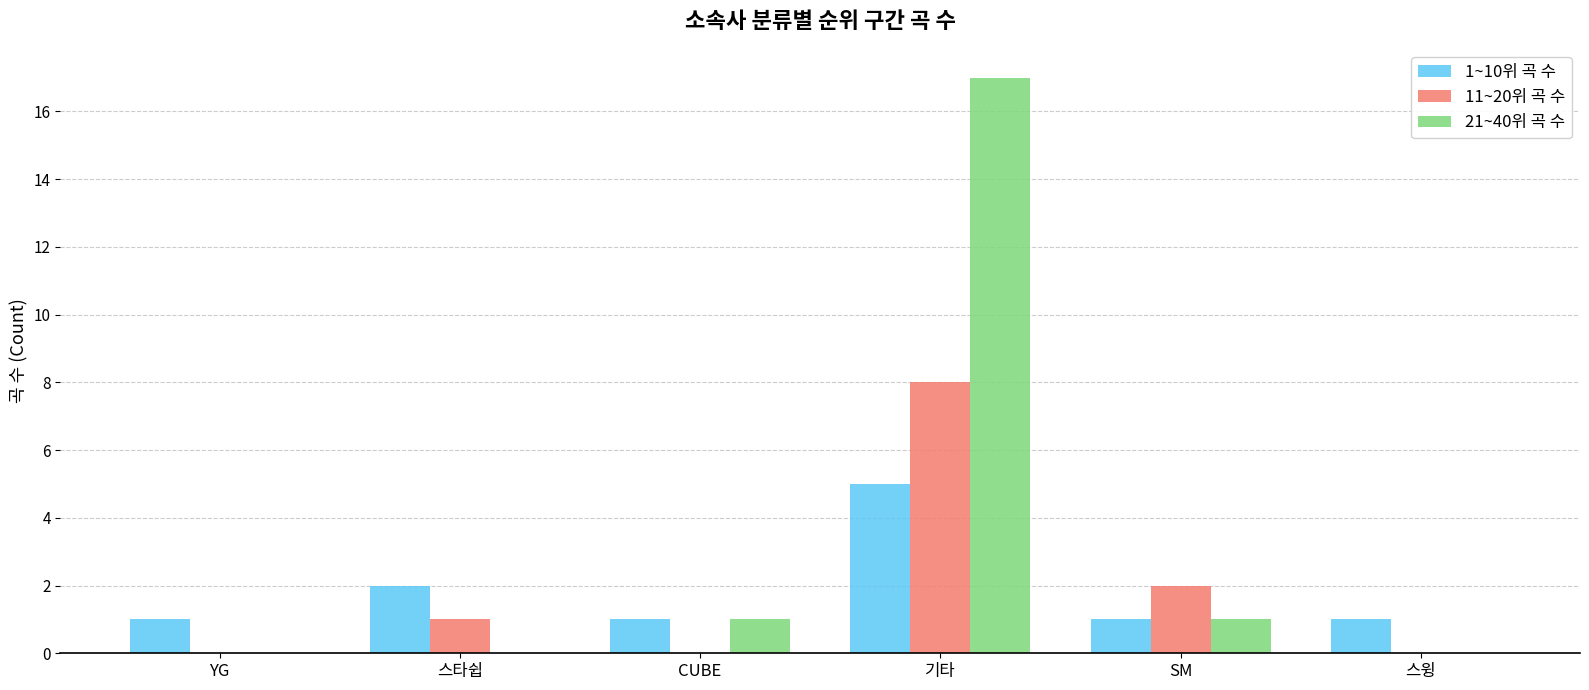

What is the difference between the 11~20위 곡 수 values at 스타쉽 and CUBE?

1